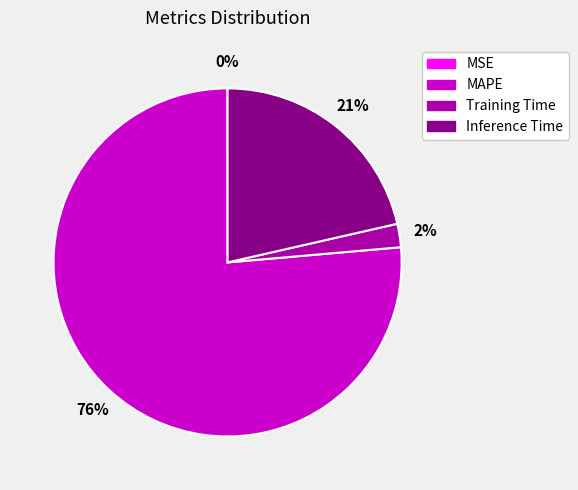

Which slice is the largest?

MAPE